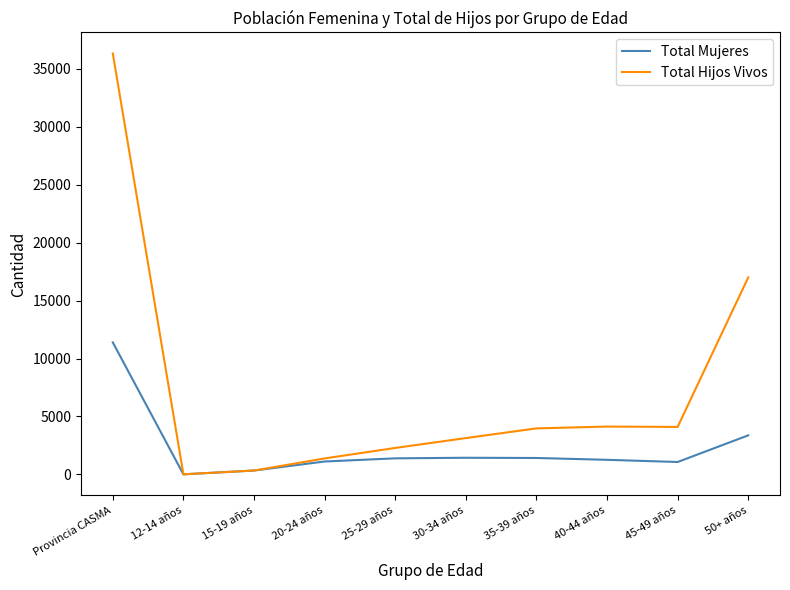

True or false: Total Hijos Vivos has more than 2 points higher than both neighbors.

False